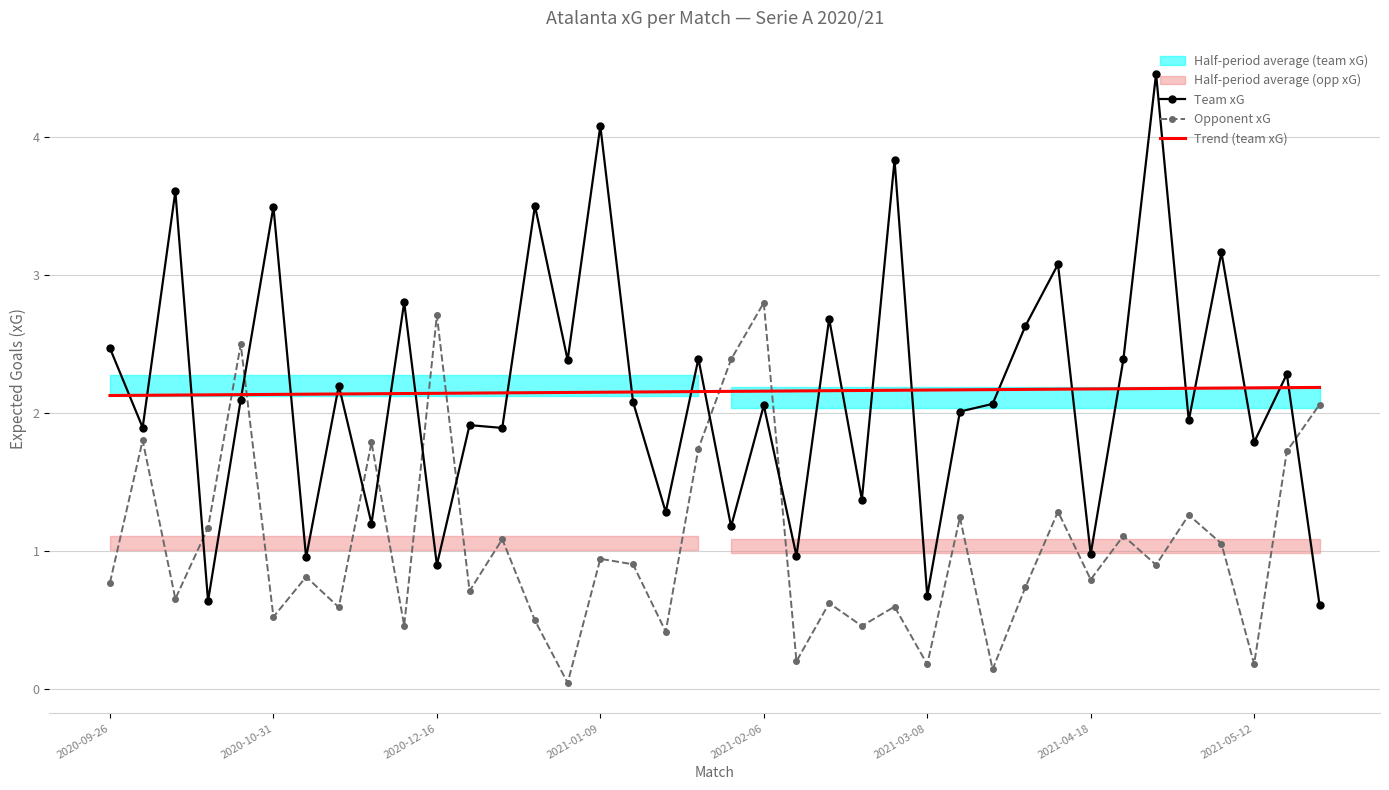

At which label does Opponent xG reach its peak?

2021-02-06